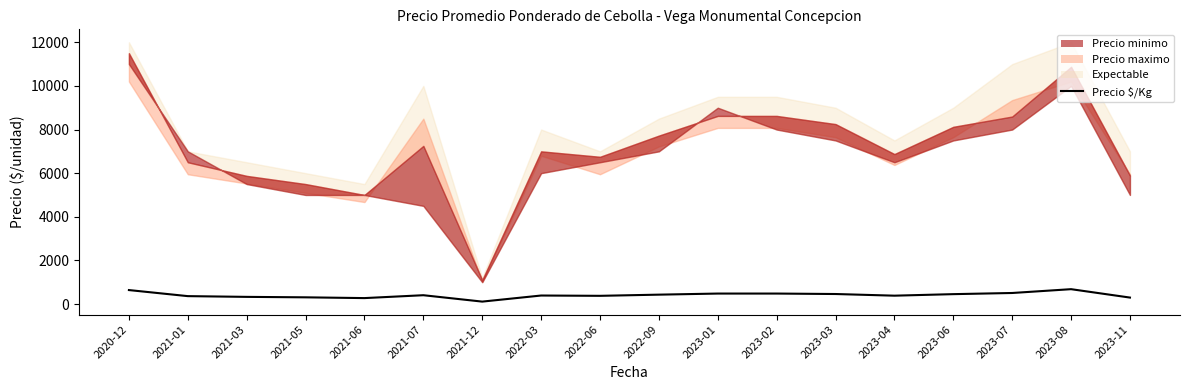

Is it true that the value at 2021-03 is 327?

True